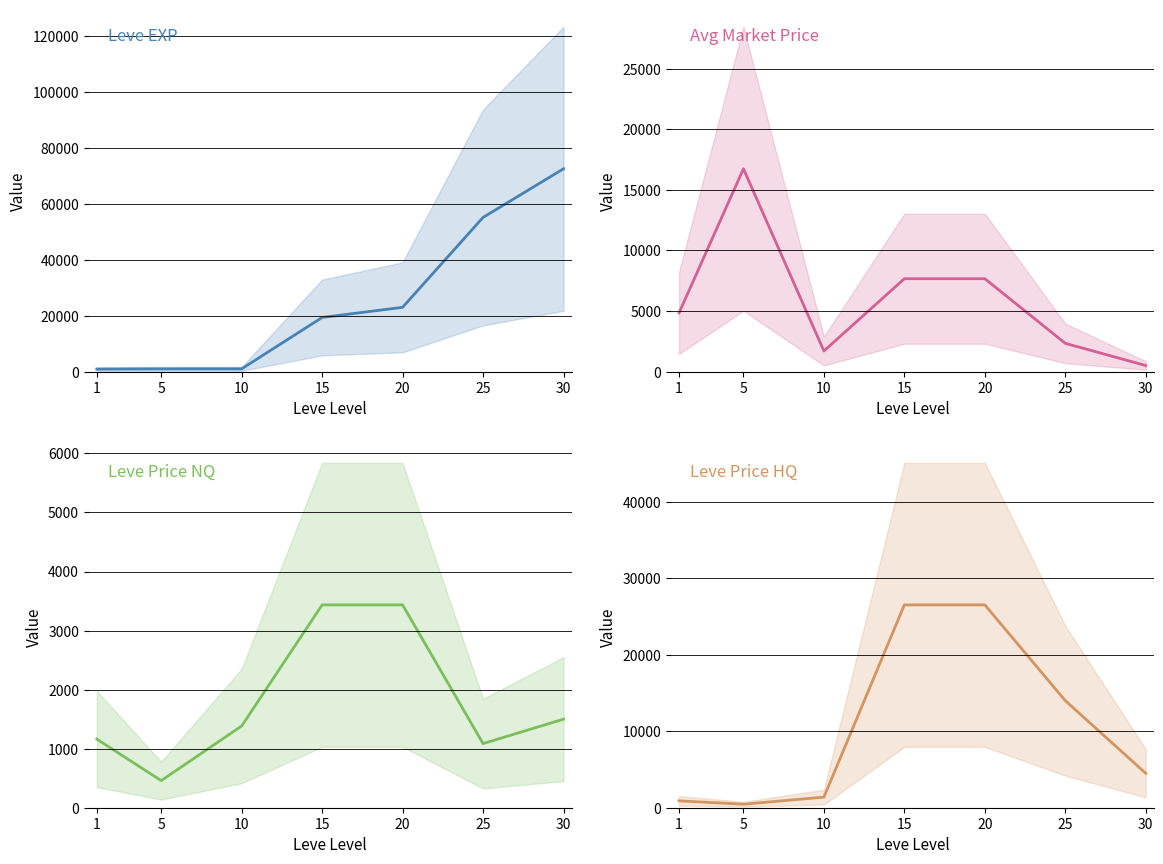

True or false: Leve EXP and LevePriceHQ cross at least once.

True